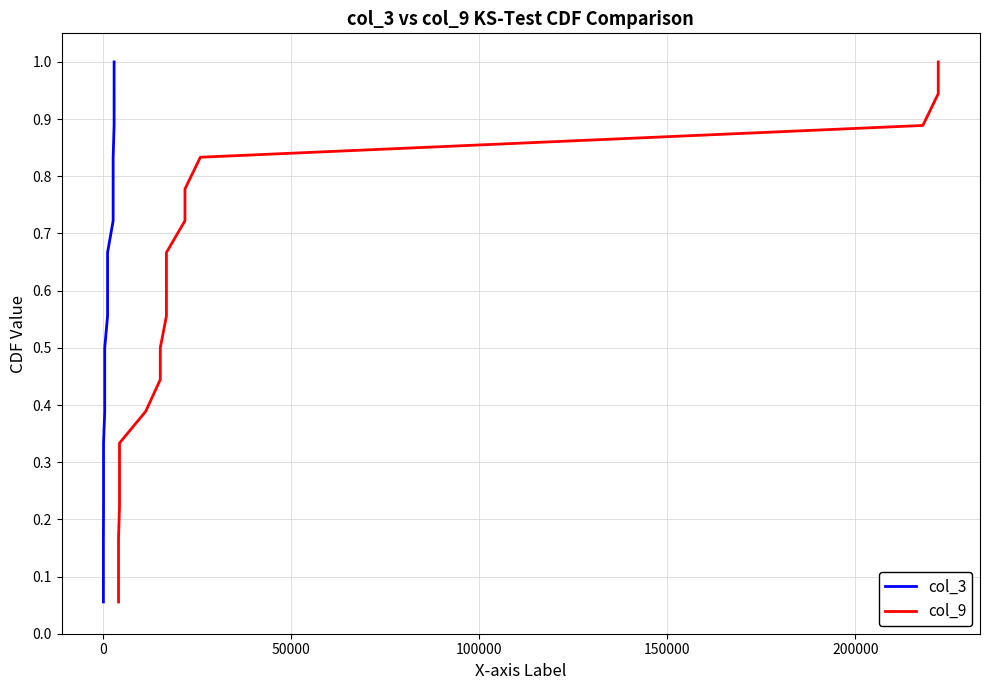

The value of col_9 at 0 is 0.1. True or false?

True